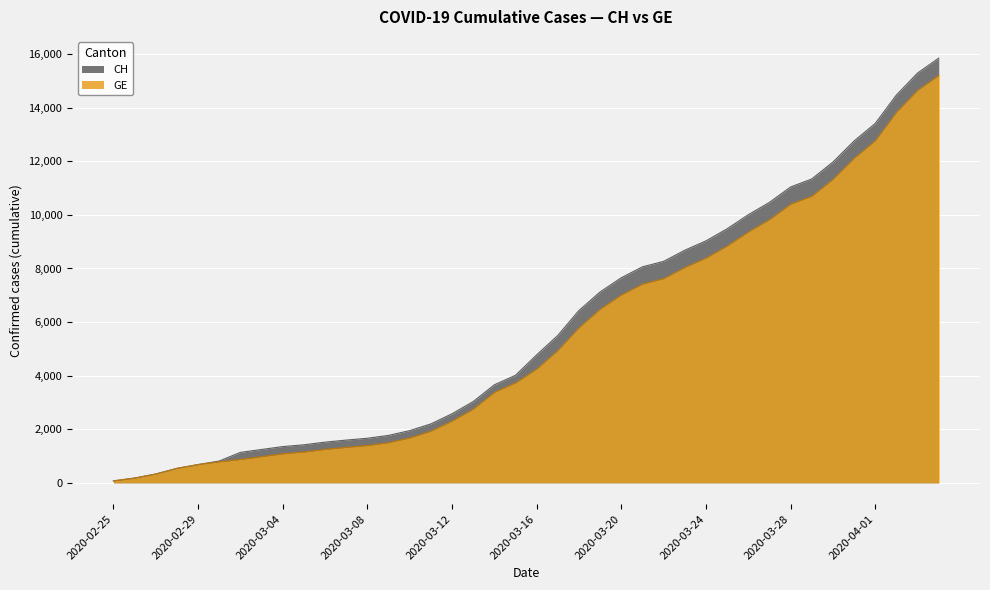

What is the smallest value displayed?

73